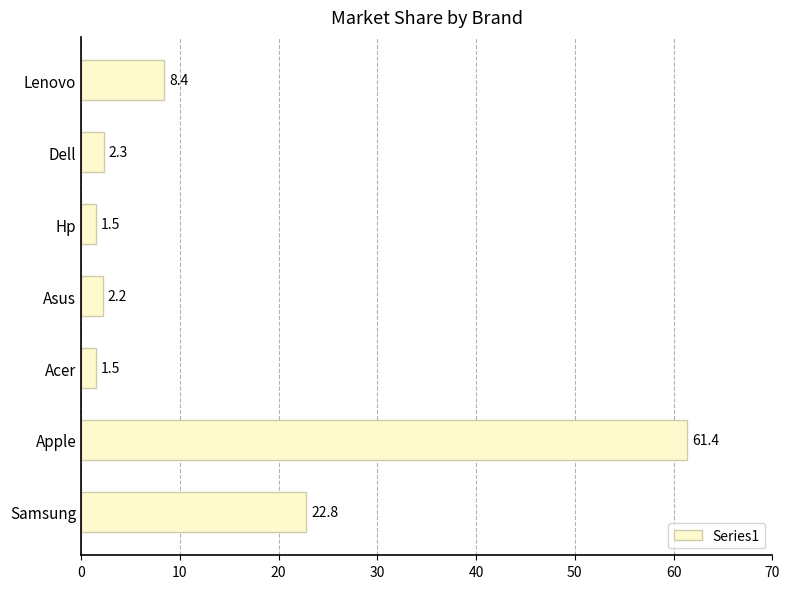

Between Apple and Hp, which is larger?

Apple